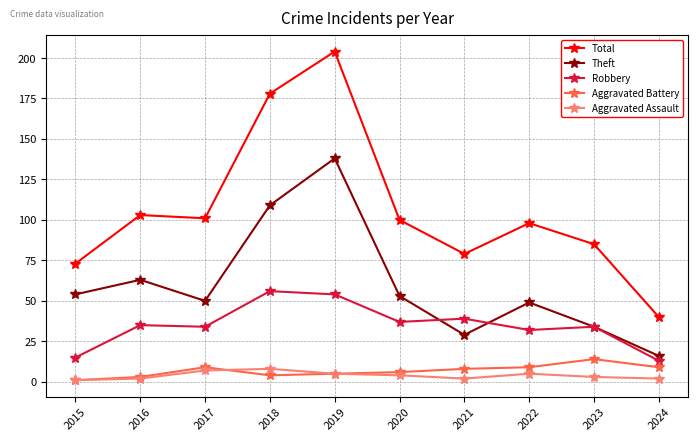

True or false: Aggravated Battery has more than 1 interior local peaks.

True